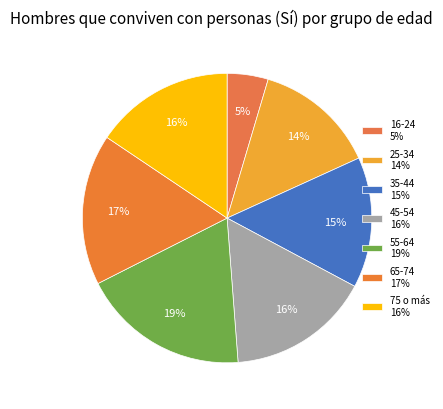

Does any single category account for the majority?

No